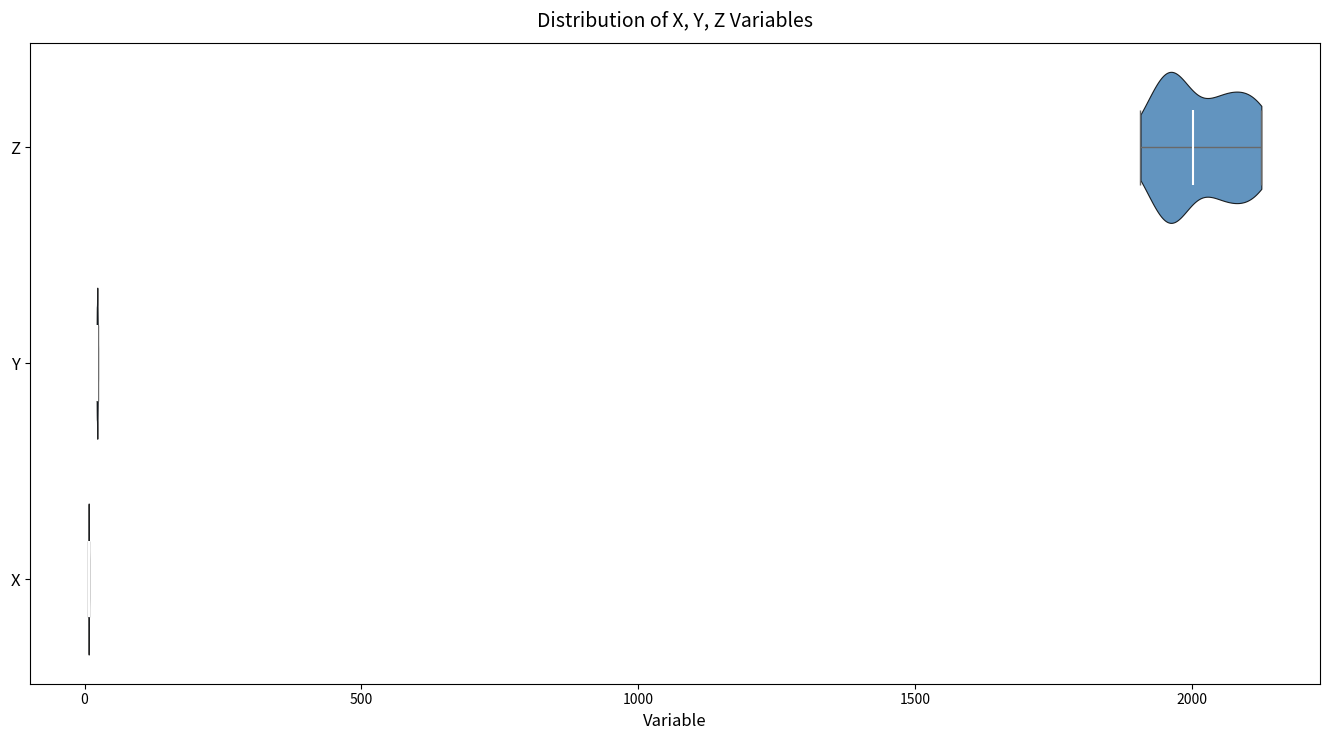

Where does the median line of the violin for Z sit on the x-axis? The values are not printed on the chart, so give them approximately, as read against the axis.

2000